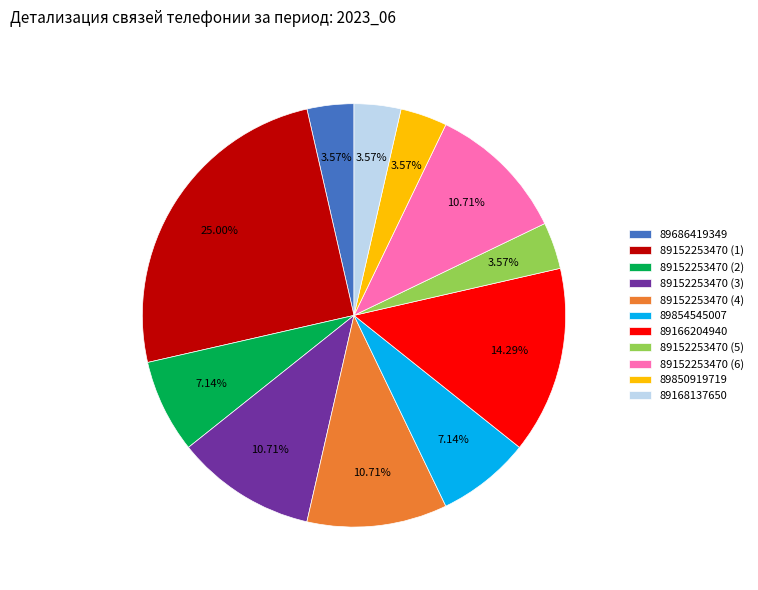

How many slices are in this pie chart?

11